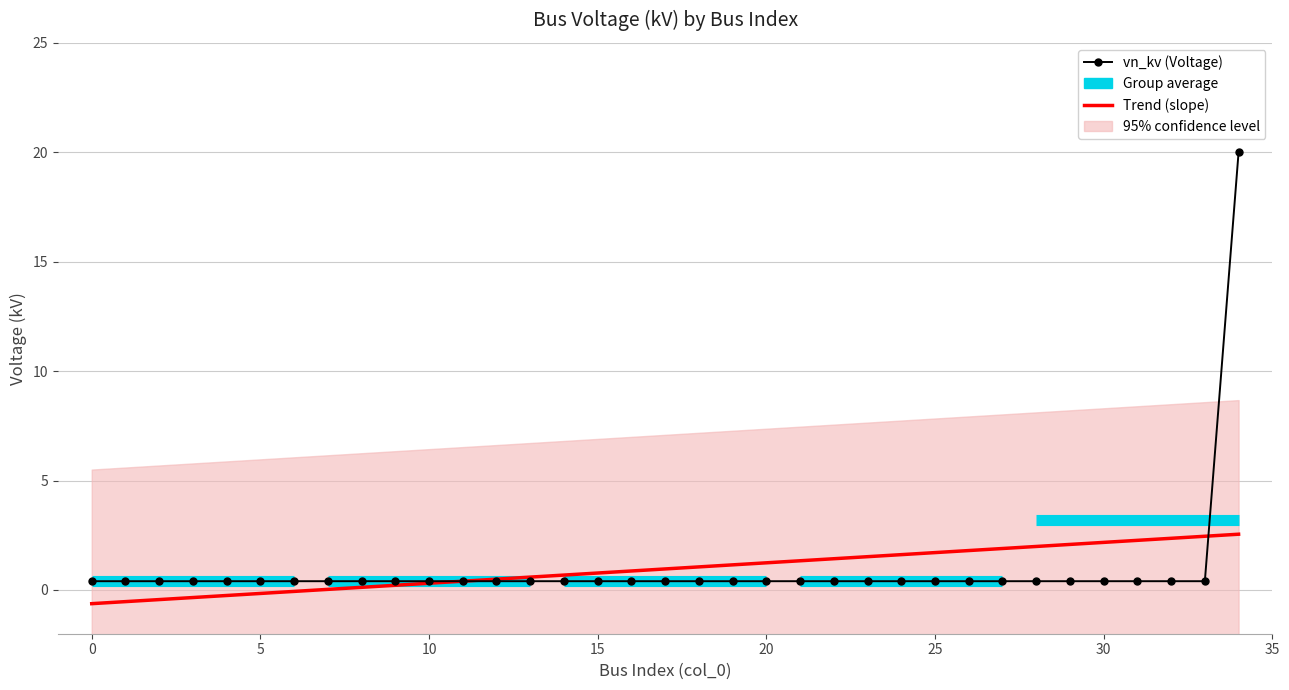

What is the minimum value shown in the chart?

0.4